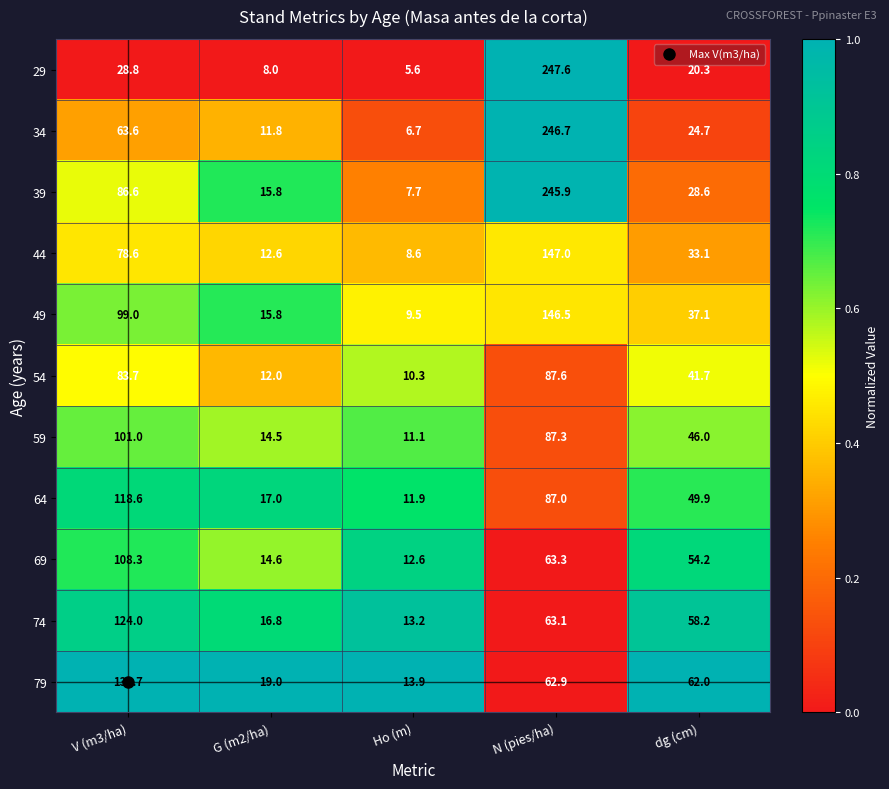

Is the value of 29 at G (m2/ha) greater than the value of 69 at Ho (m)?

No